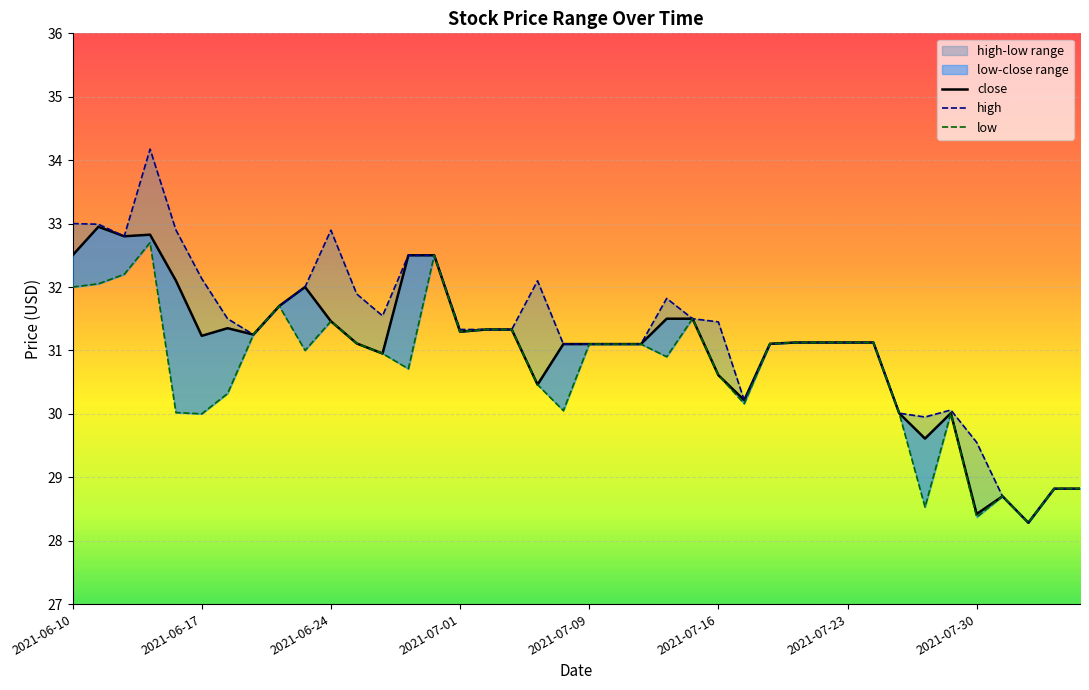

True or false: high and close intersect in this chart.

False